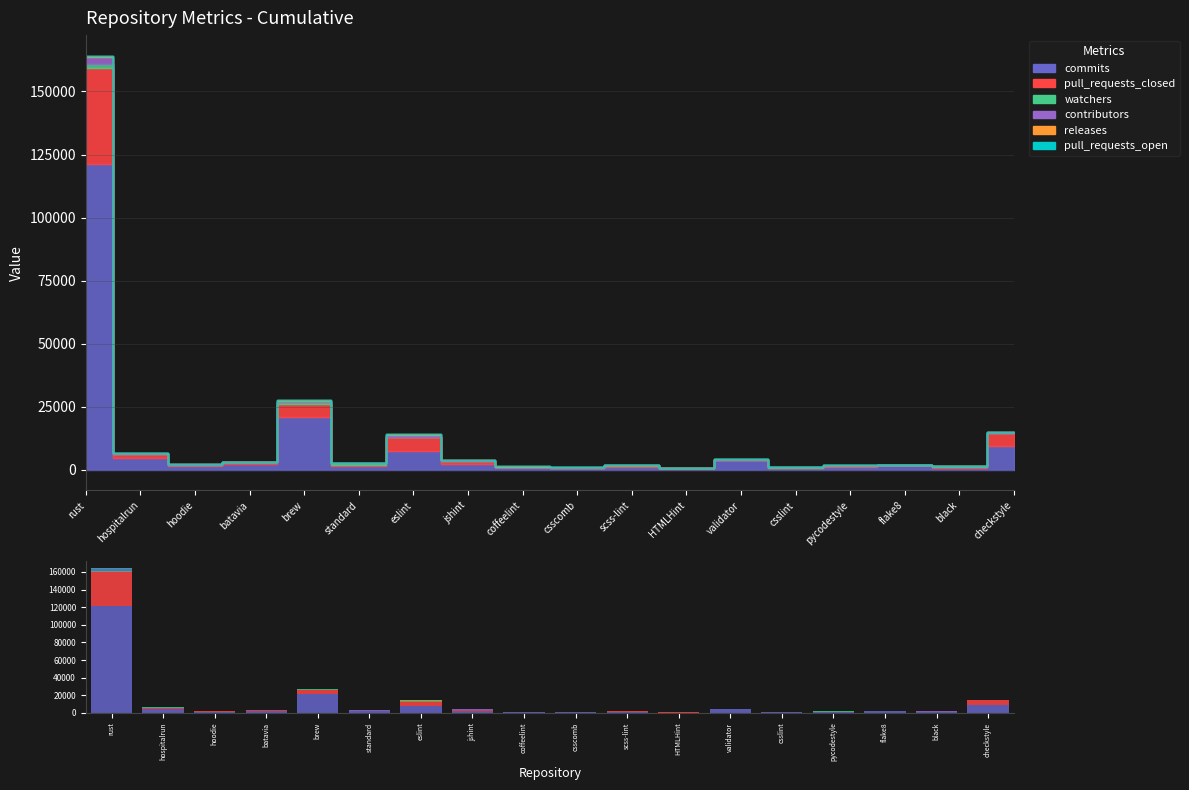

What is the total value across all series at batavia?

3215